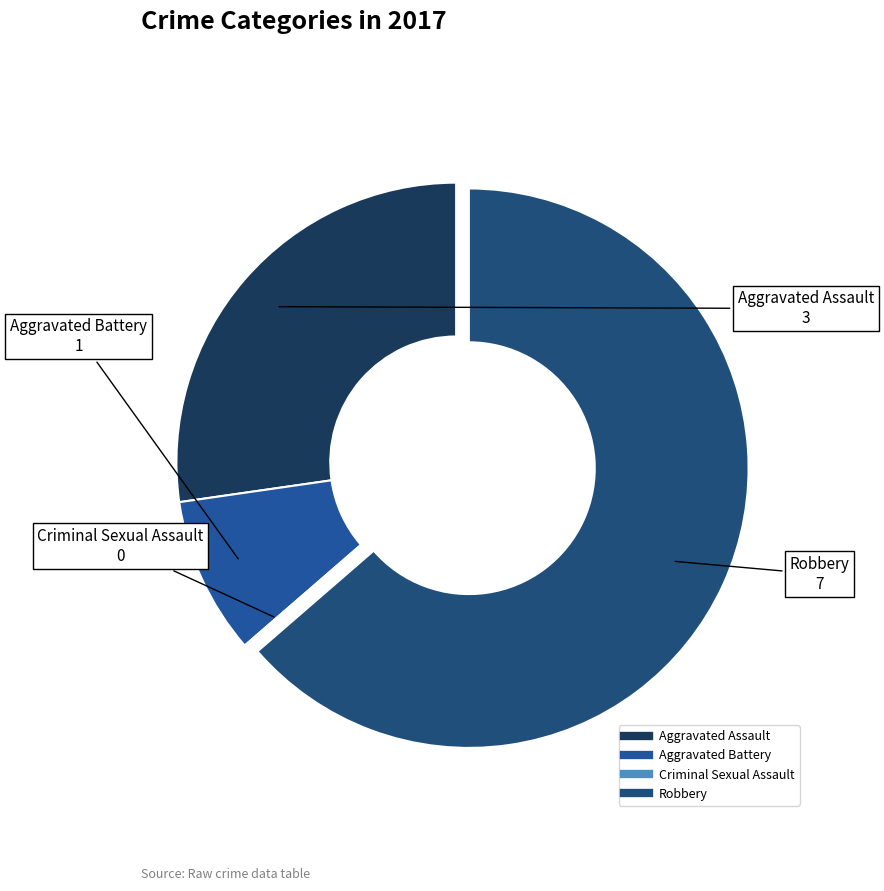

Which category has the biggest portion of the pie?

Robbery